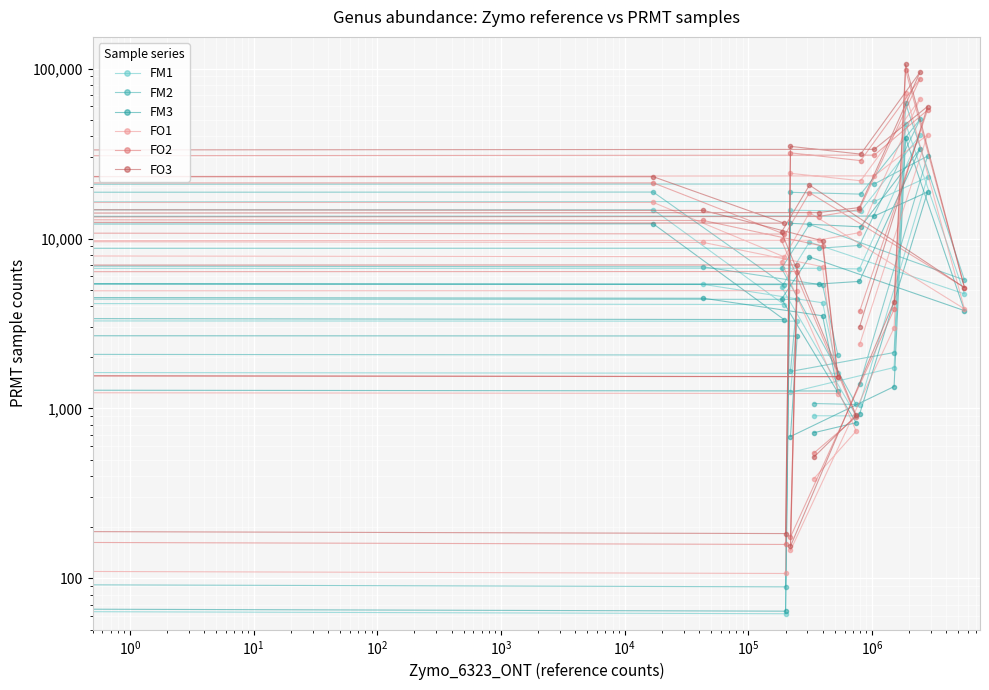

What is the value of the FO3 point at the 9th from the left?

6994.8